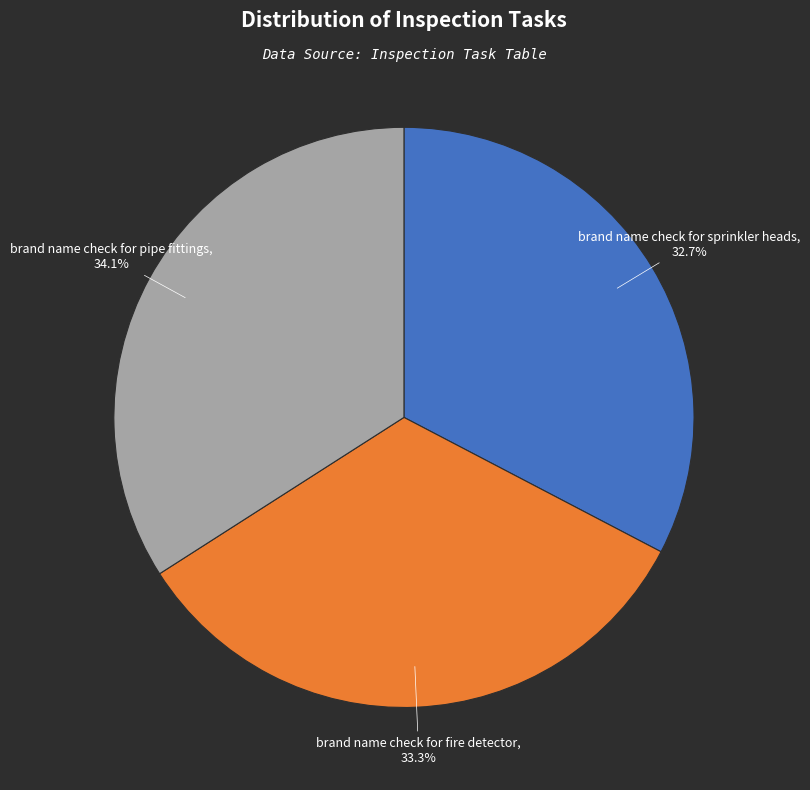

How many segments does this pie chart have?

3